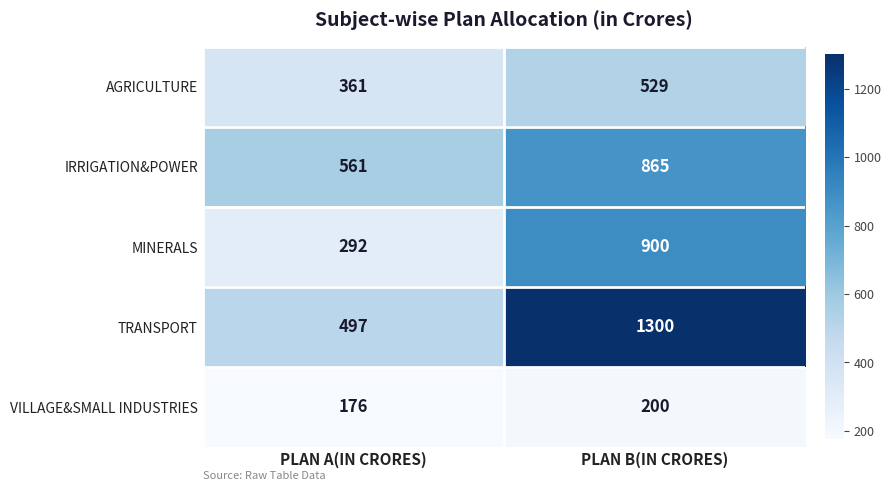

What is the minimum value shown in the chart?

176